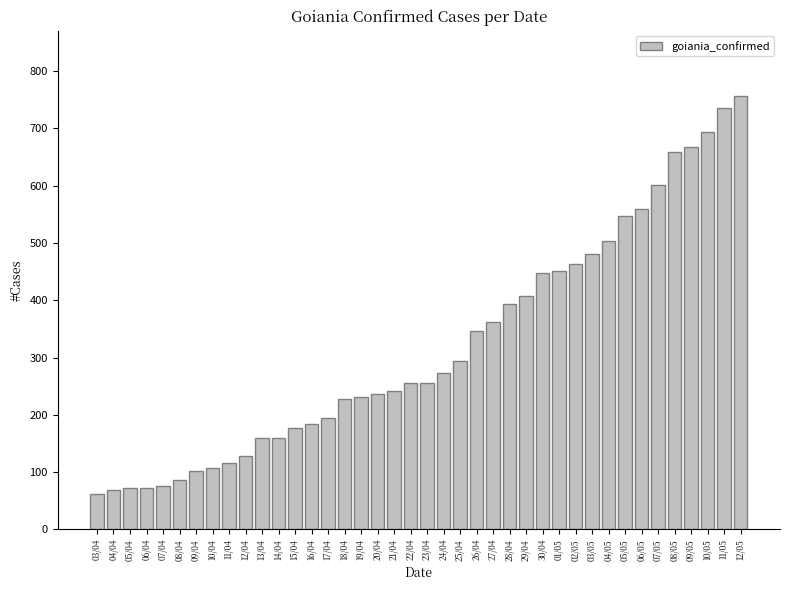

The value at 27/04 is 512. True or false?

False